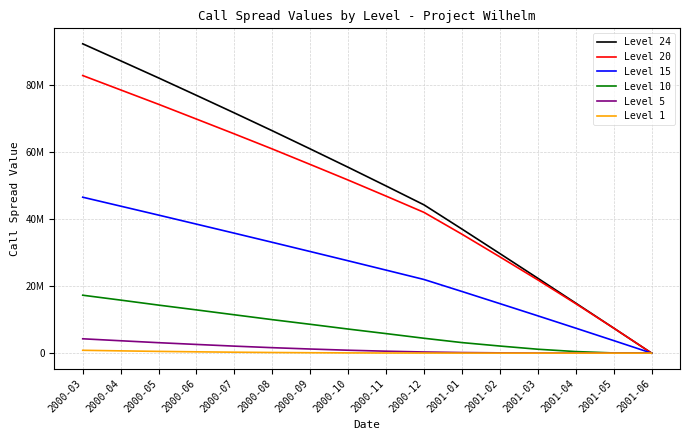

What is the spread (max minus min) of values at 2000-05?

81533127.6